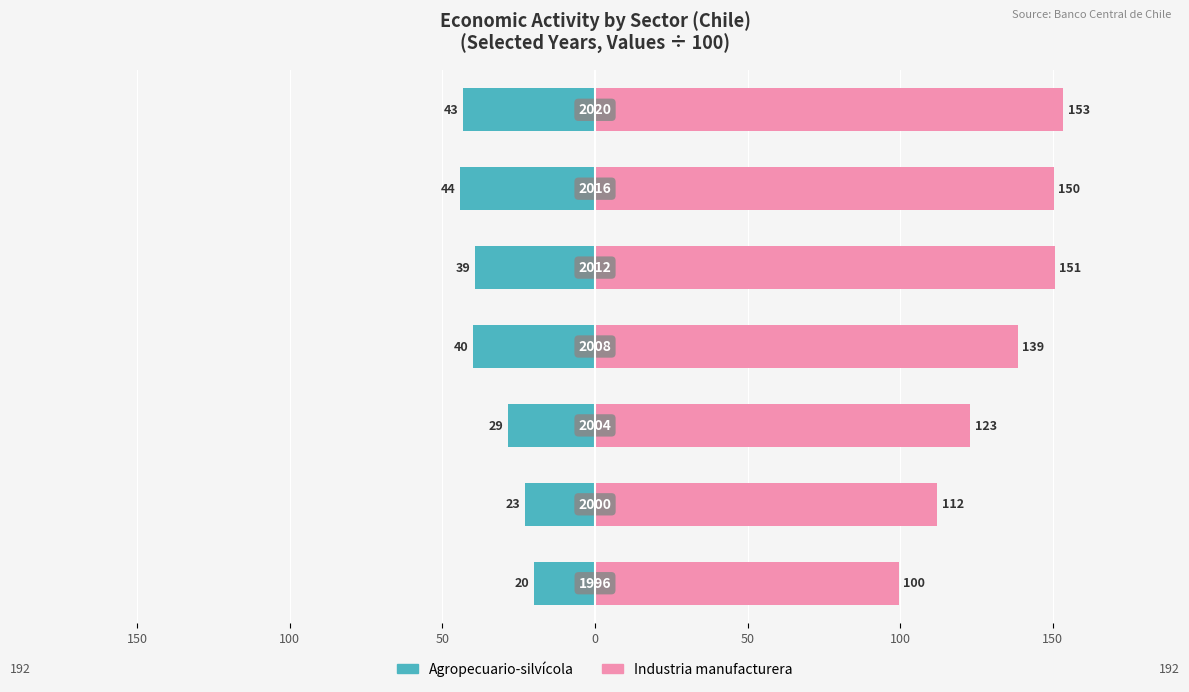

Rank the series at 200 from highest to lowest value.

Industria manufacturera, Agropecuario-silvícola